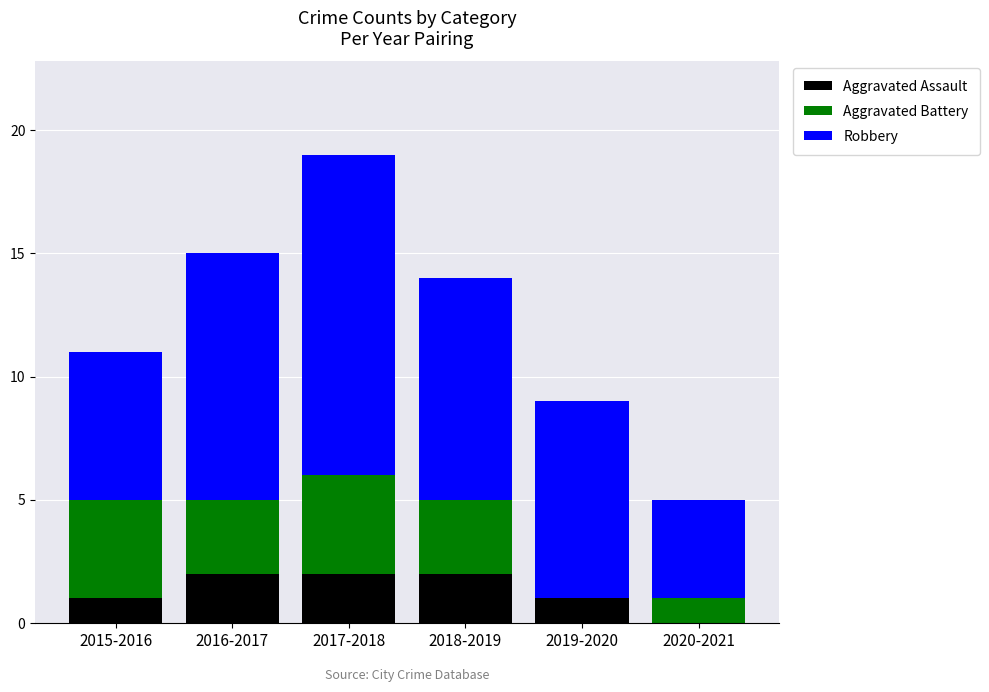

Are the bars horizontal?

No